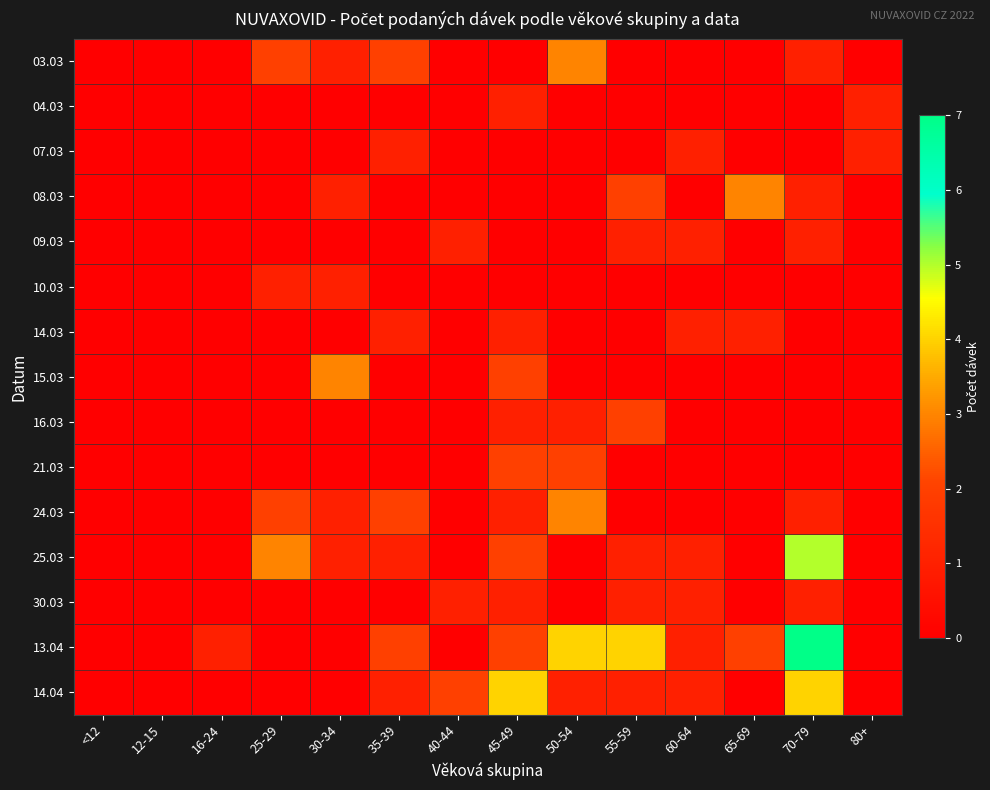

Between 70-79 and 55-59, which is larger?

70-79